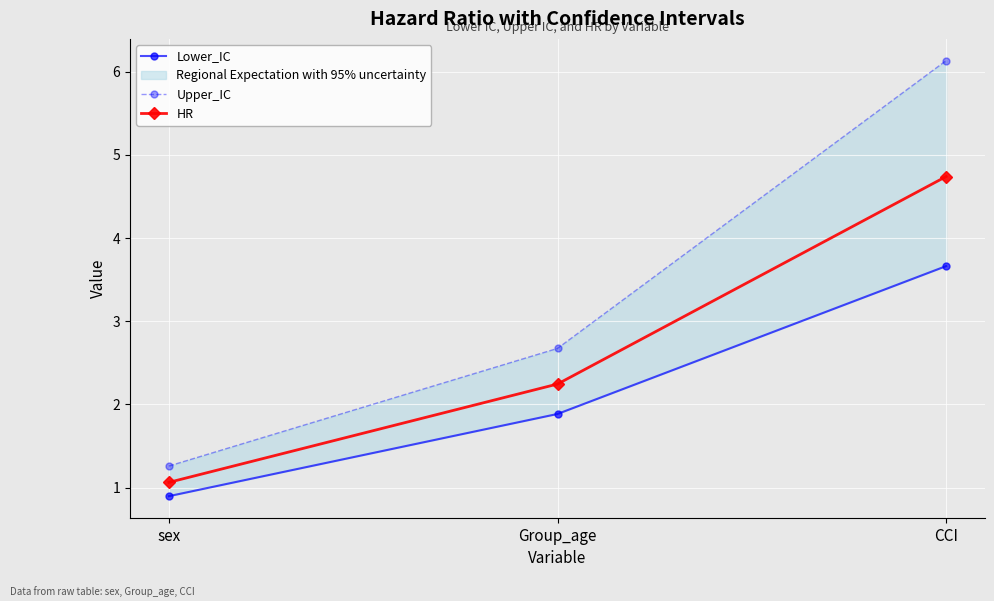

At which category is the sum across all series the highest?

CCI